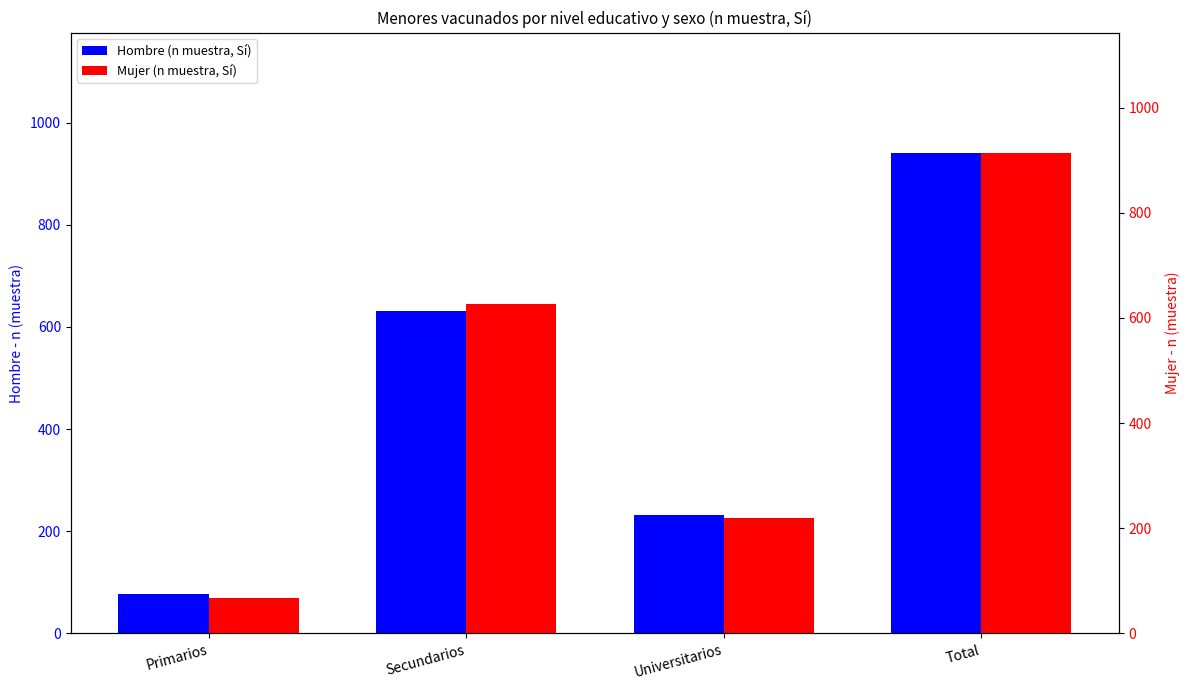

What is the label of the 2nd bar from the left?

Secundarios